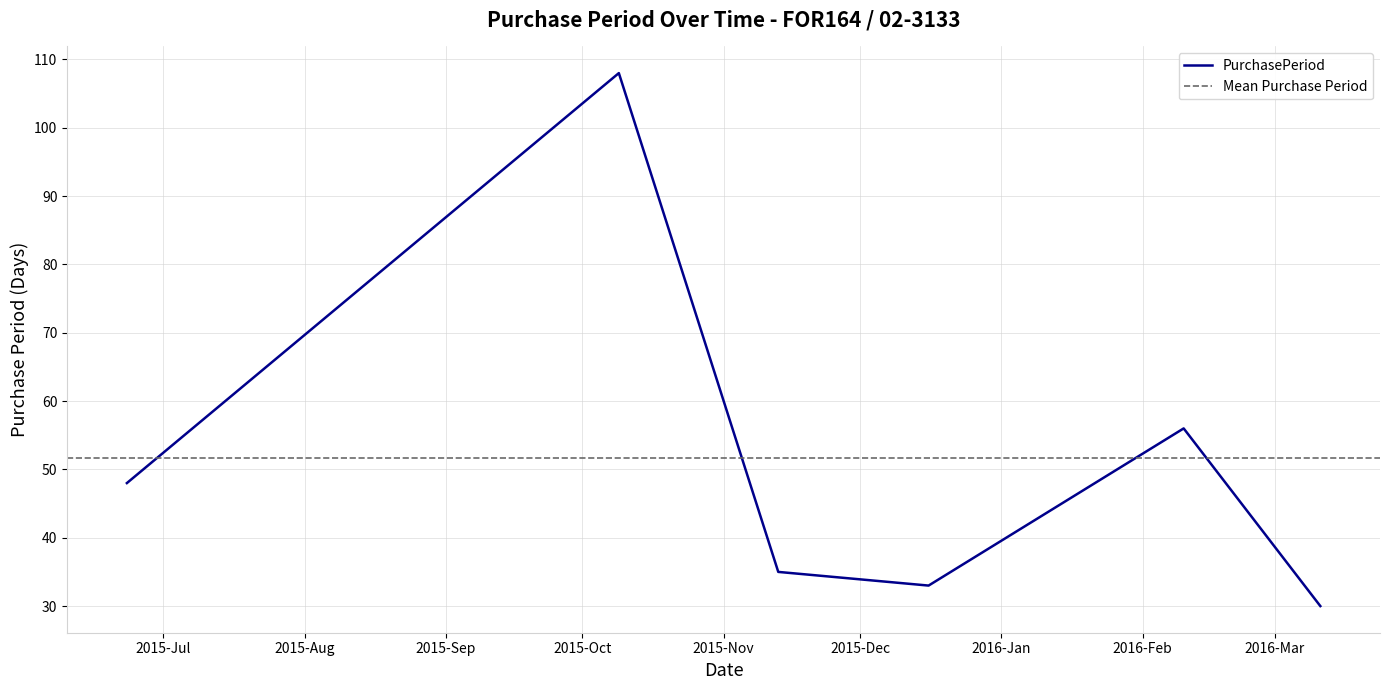

Is it true that the value at 2016-03-11 is 48?

False